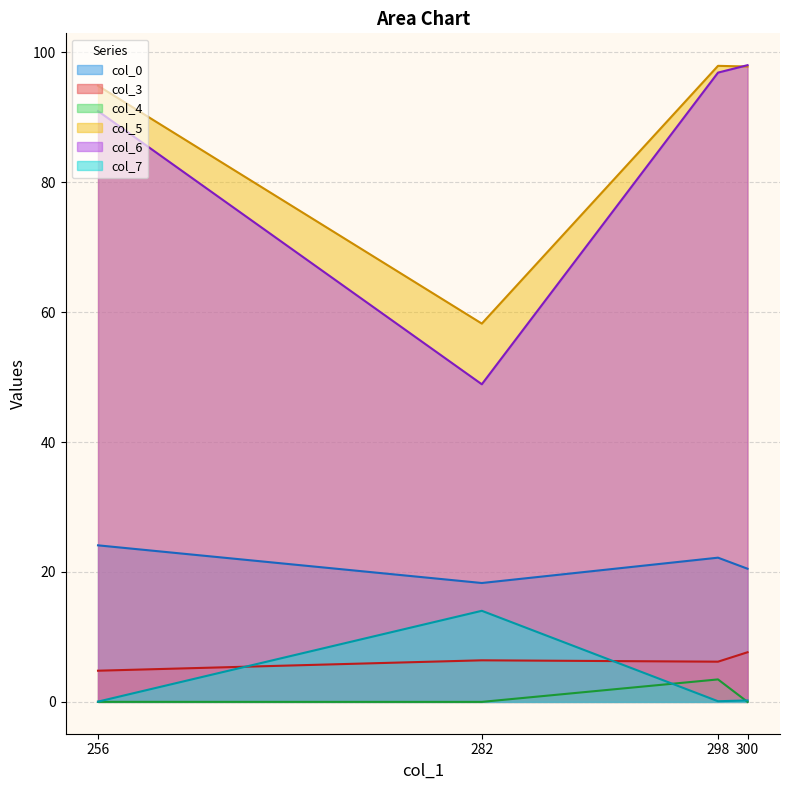

What is the total value across all series at 300?

224.2